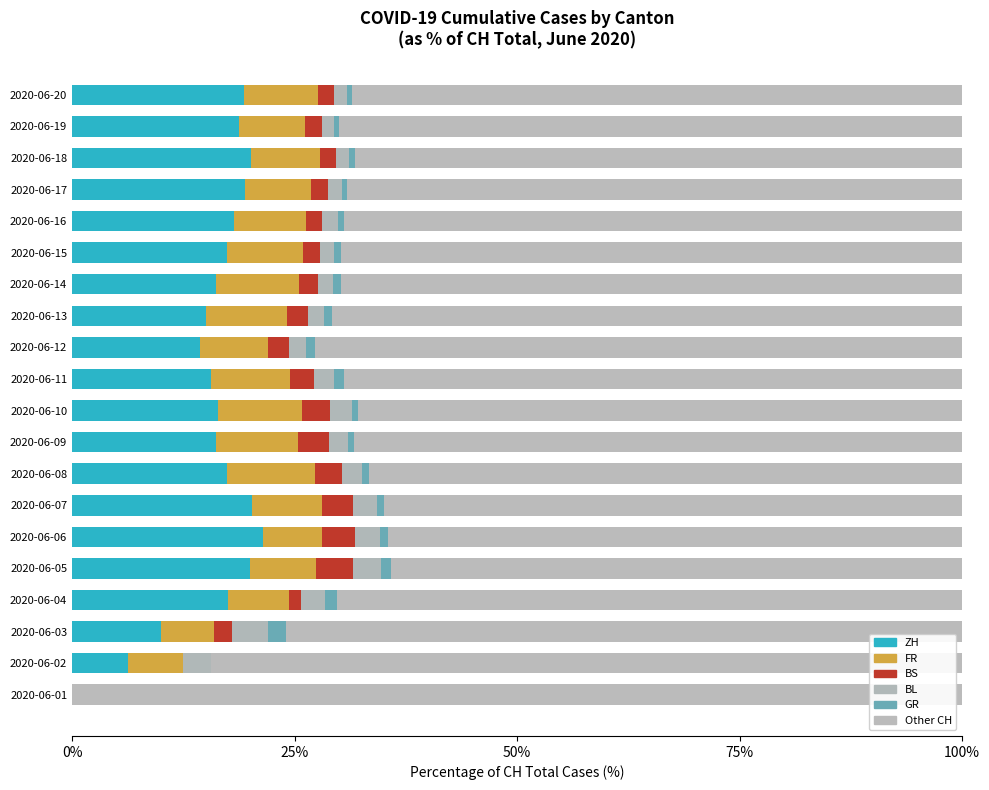

What is the difference between the maximum and minimum values in the ZH series?

21.5